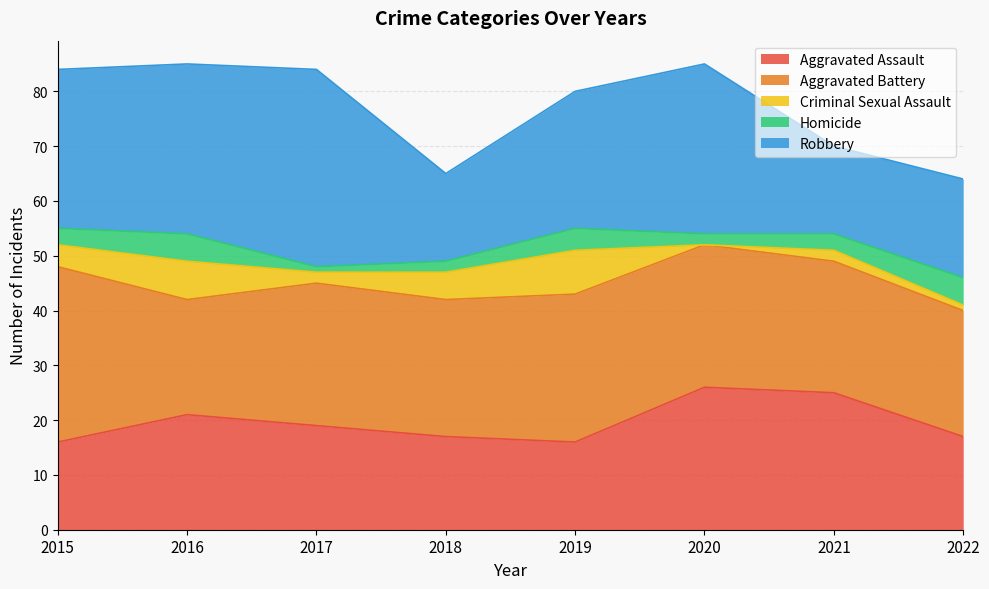

Between which two adjacent categories do Aggravated Battery and Aggravated Assault first intersect?

2021 and 2022